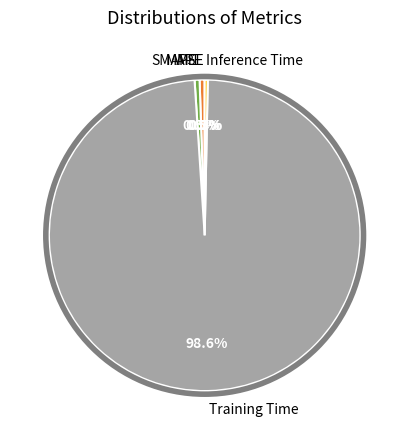

Is the sum of Training Time and Inference Time greater than half?

Yes